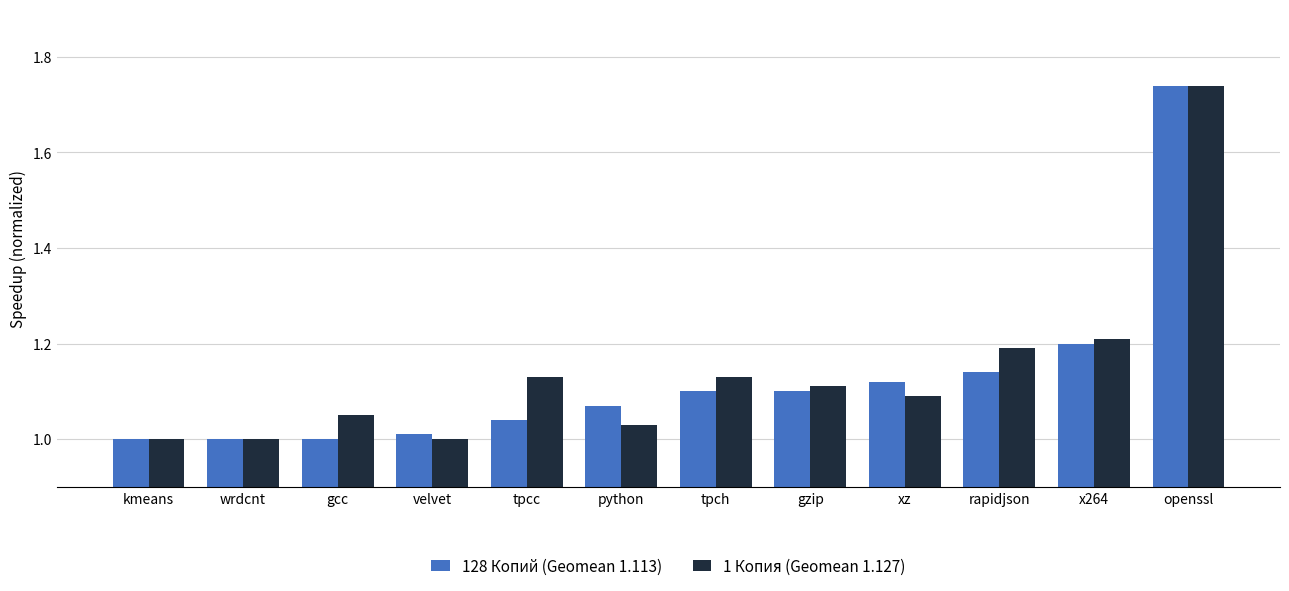

Which category has the highest value across all series?

openssl